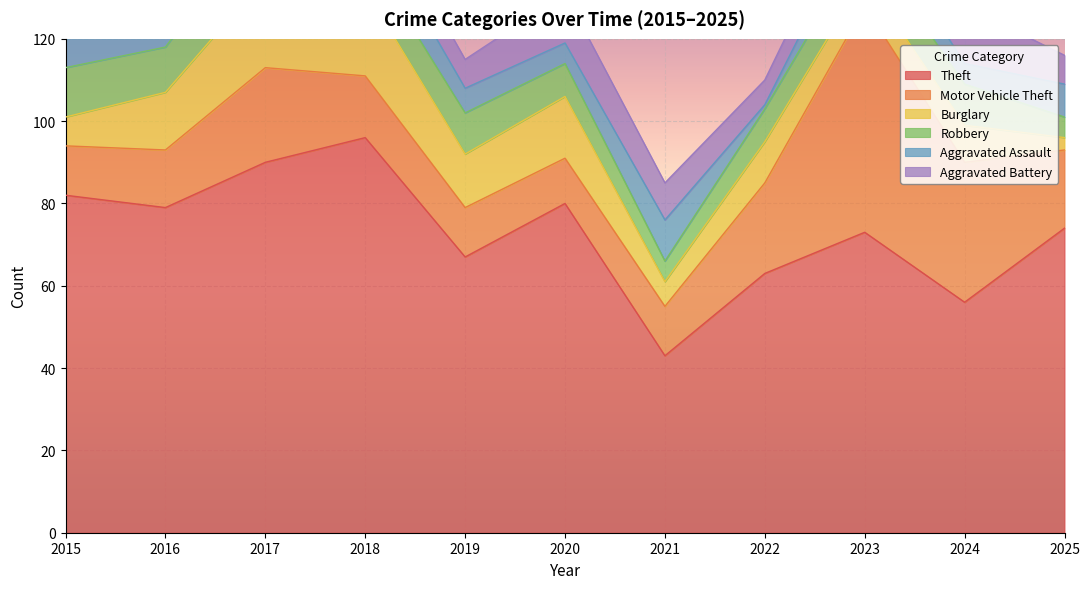

Which series changed the most between 2015 and 2016?

Burglary